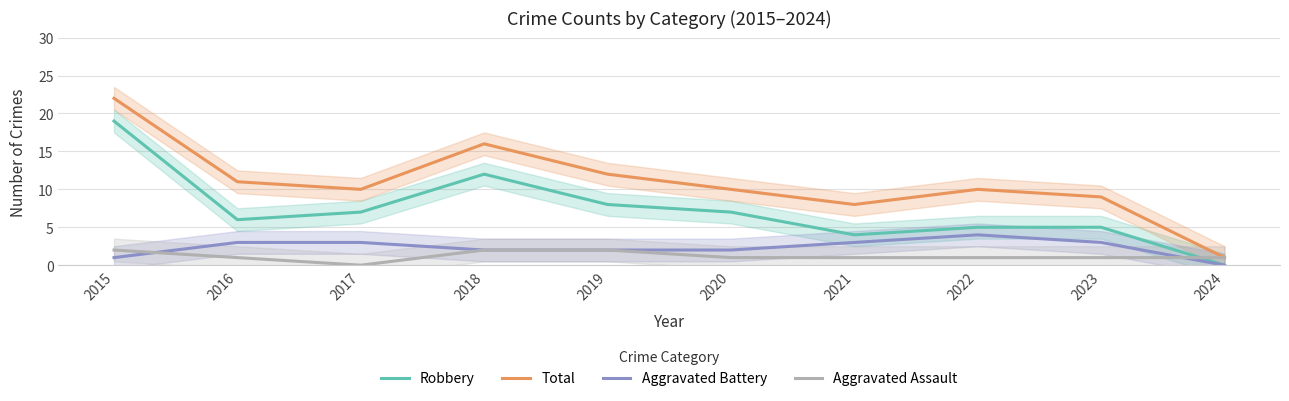

At how many categories does at least one series exceed 8?

8